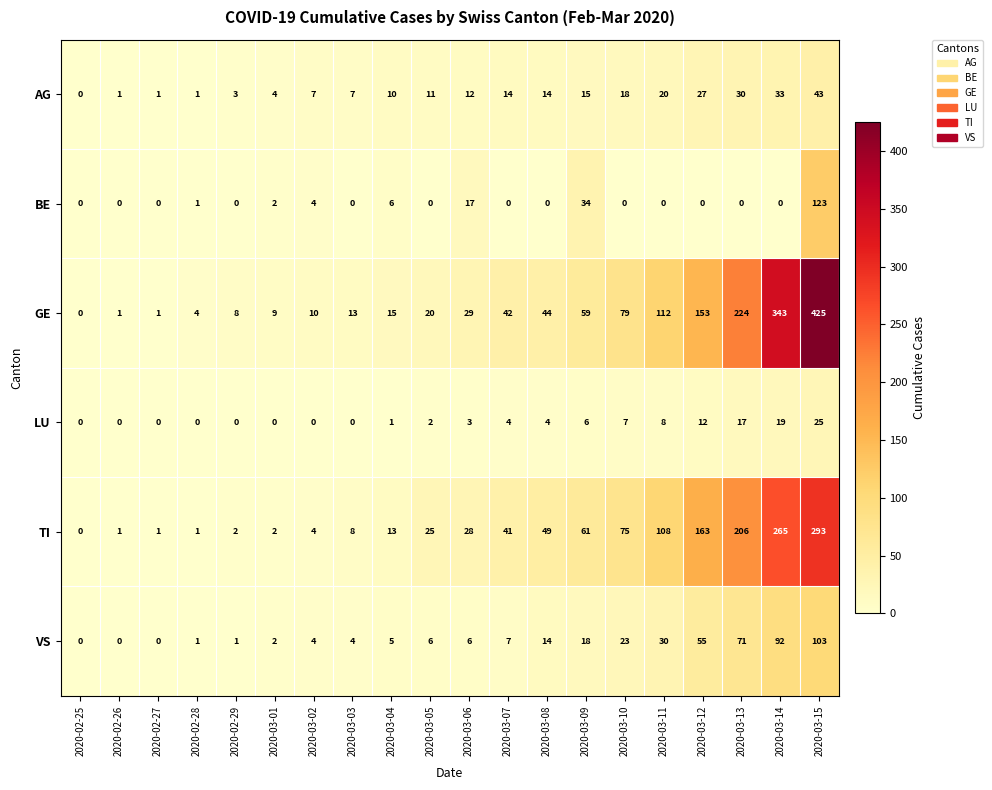

Where is LU nearest to the value 12?

2020-03-12